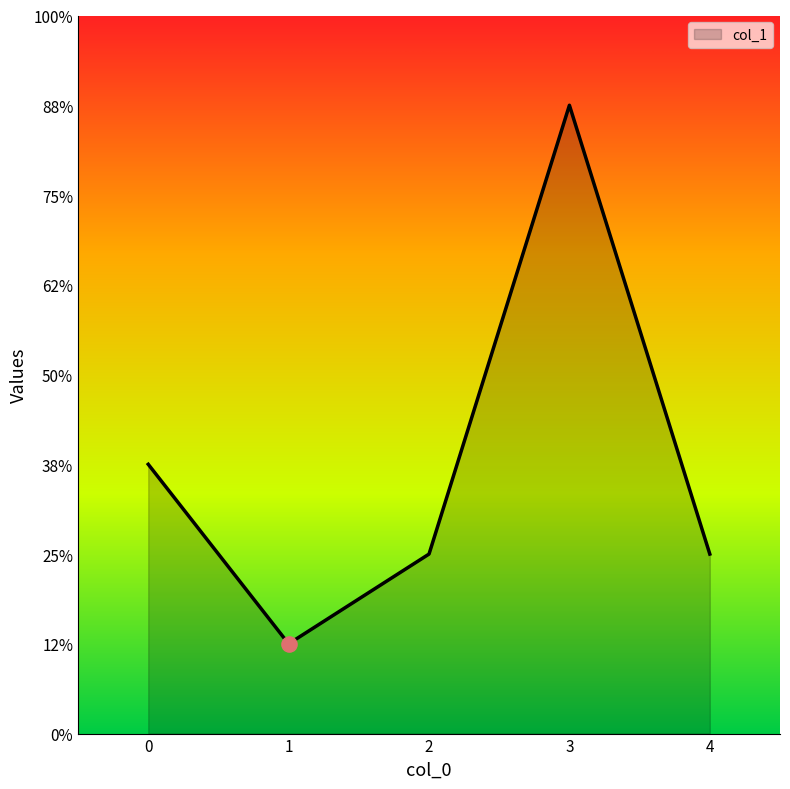

Is this an area chart (filled region under the line)?

Yes